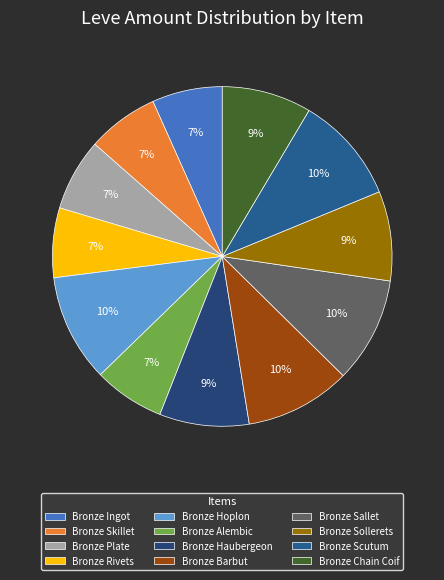

Does any single category account for the majority?

No